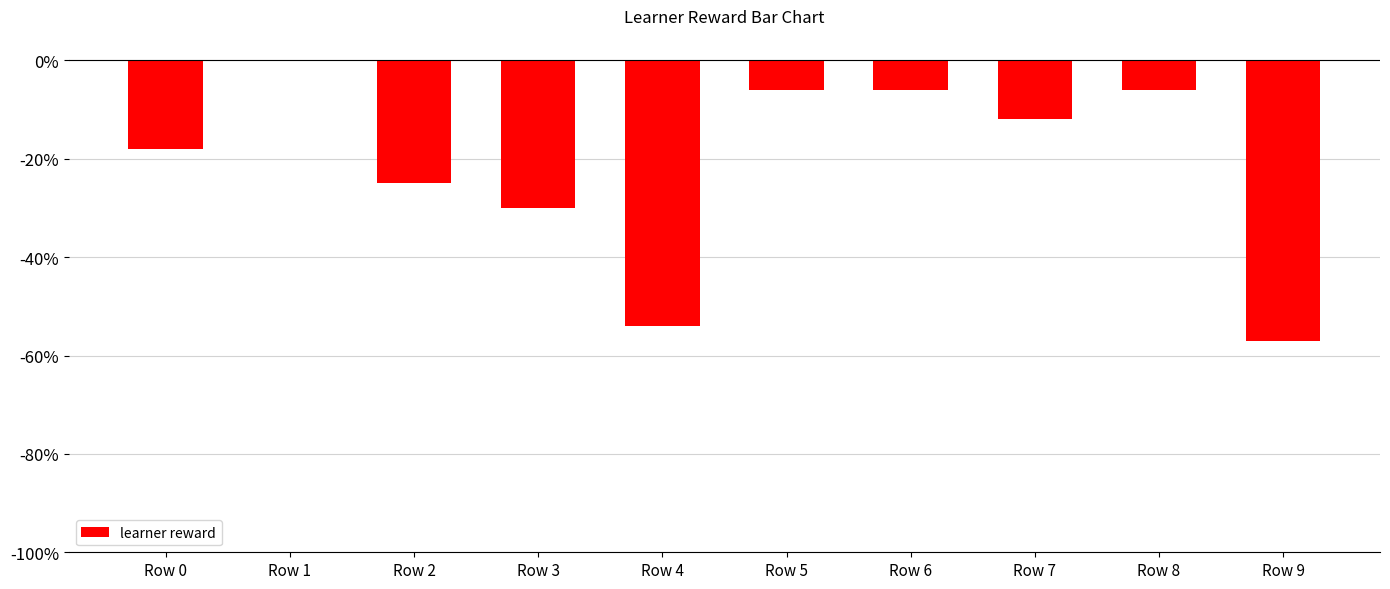

The value at Row 7 is -6. True or false?

False